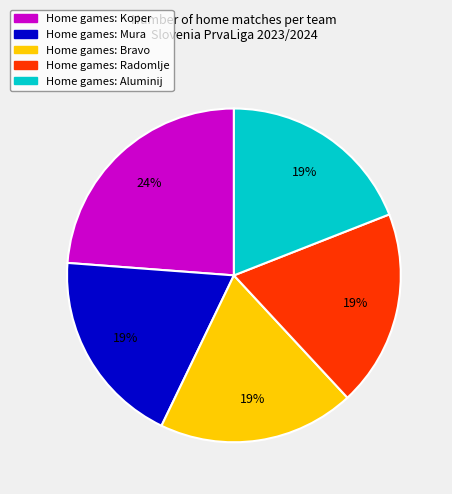

Does any single category account for the majority?

No